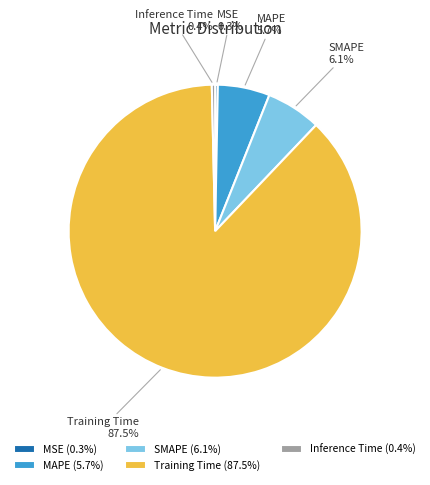

To the nearest percent, what is the difference between the Training Time and MSE slice percentages?

87%